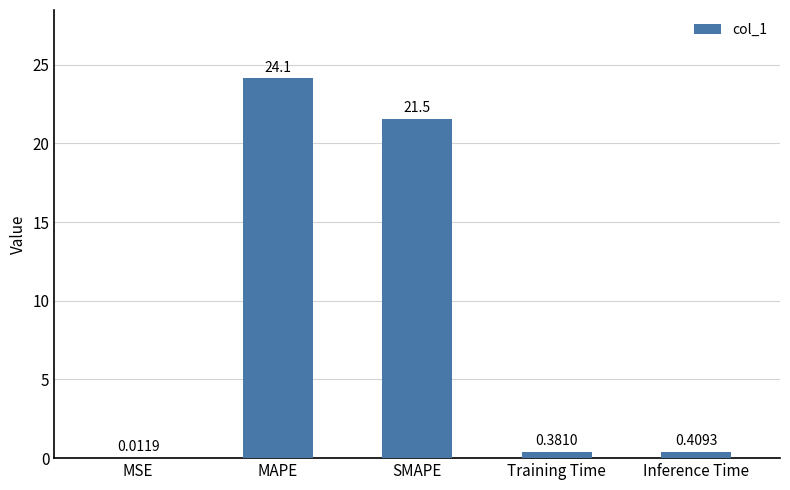

Where is the data nearest to the value 12?

SMAPE